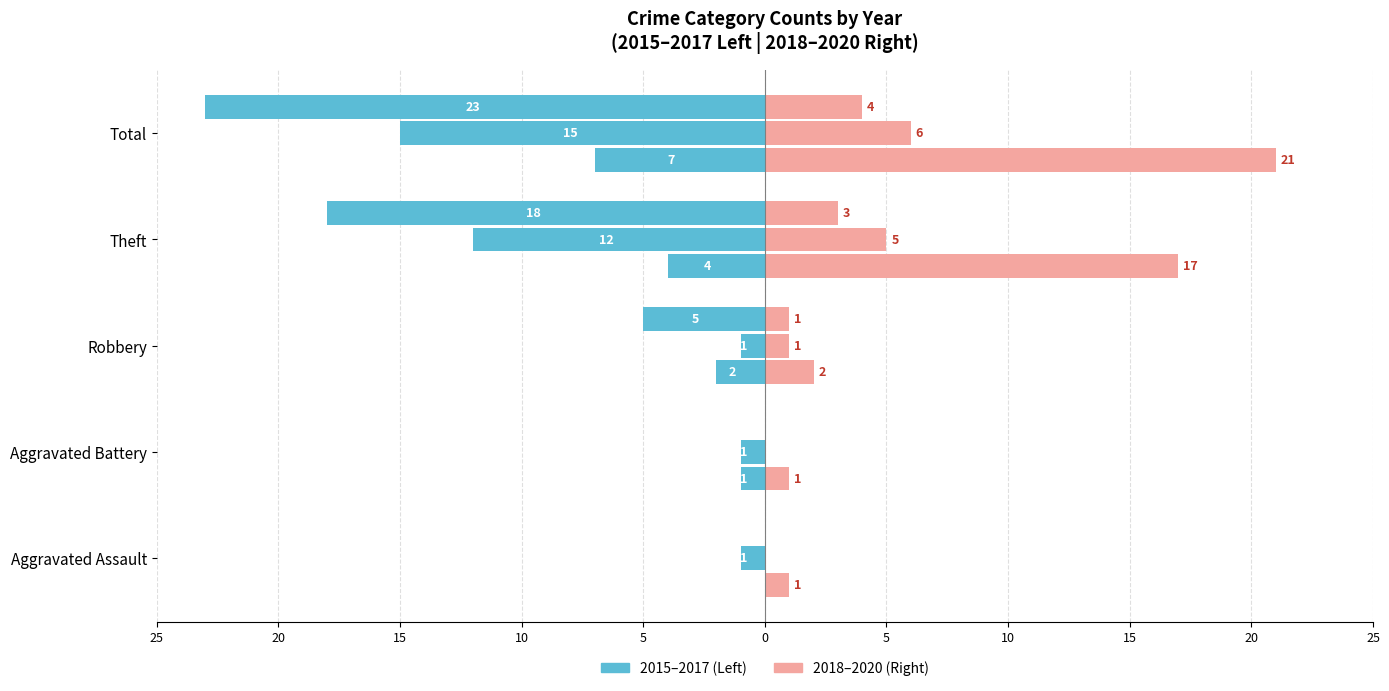

Where does the 2017 series first go above -5?

Aggravated Assault